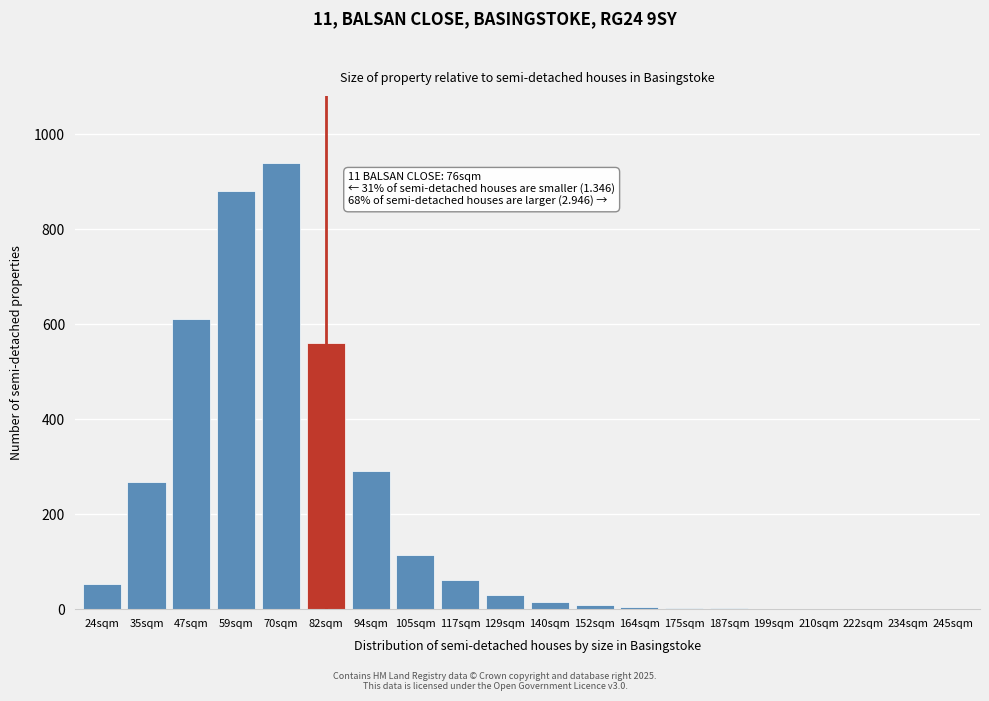

At which category does the chart reach its peak across all series?

70sqm